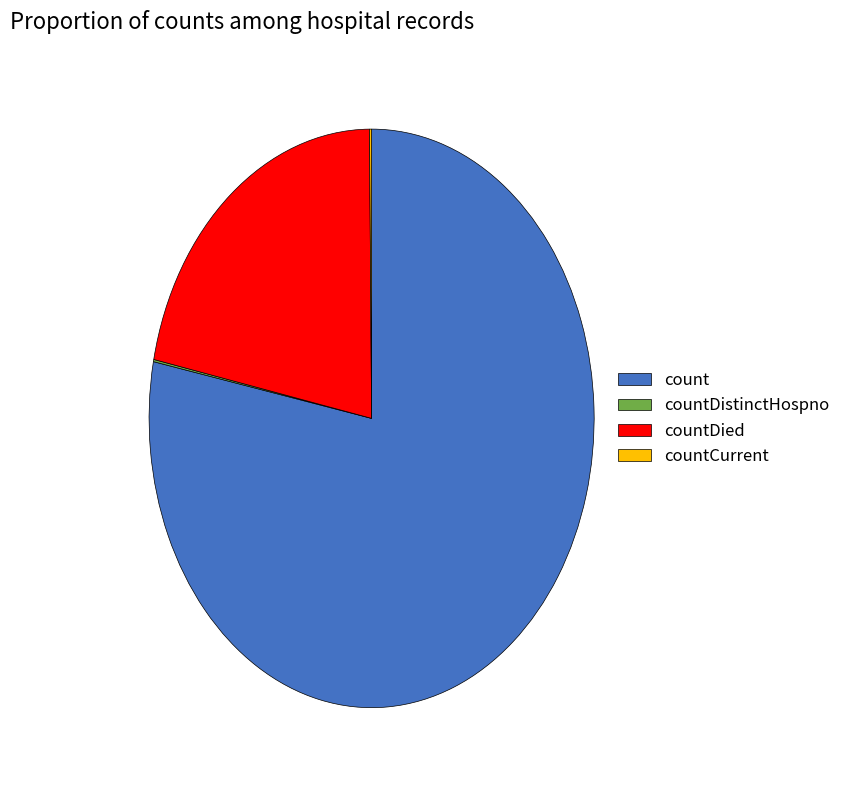

Which category has the biggest portion of the pie?

count